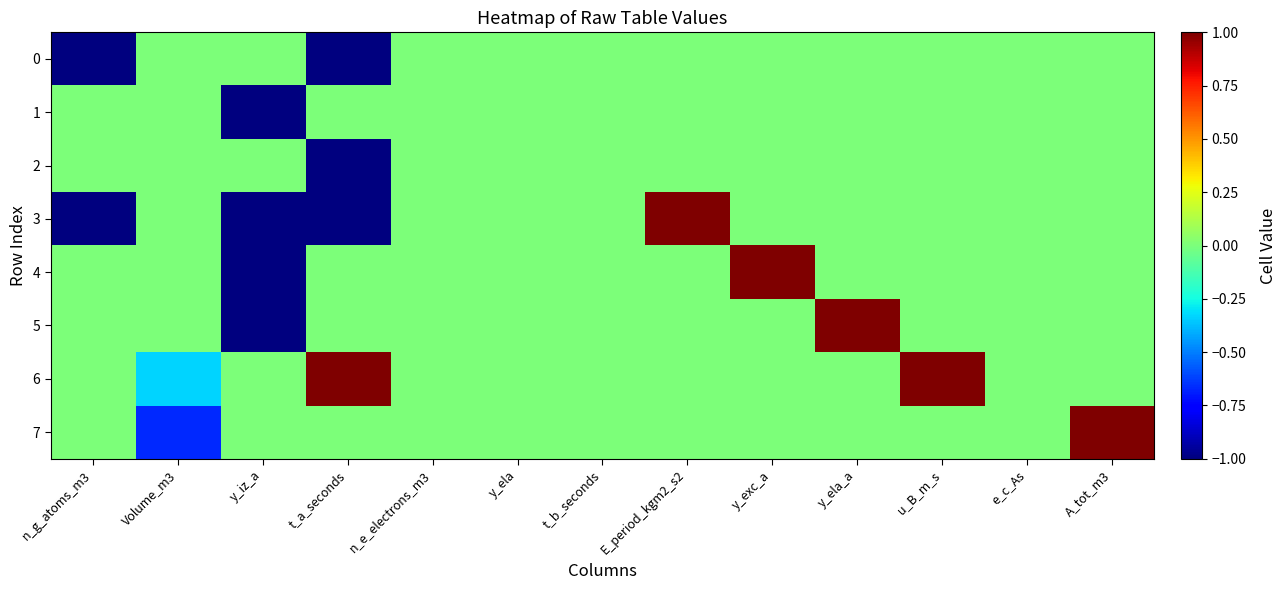

Which series has the largest total across all categories?

6